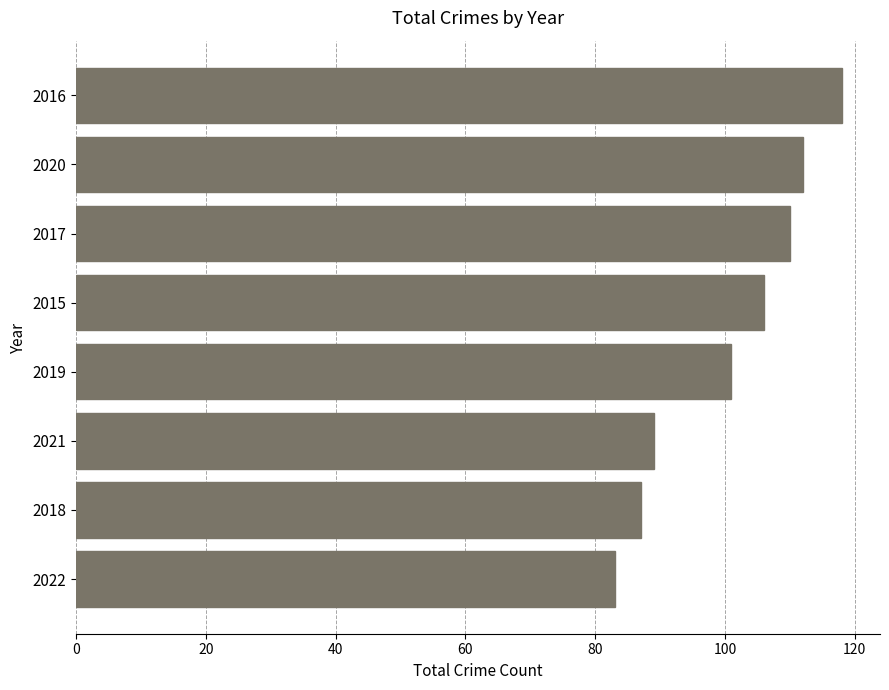

How many categories are shown in the chart?

8